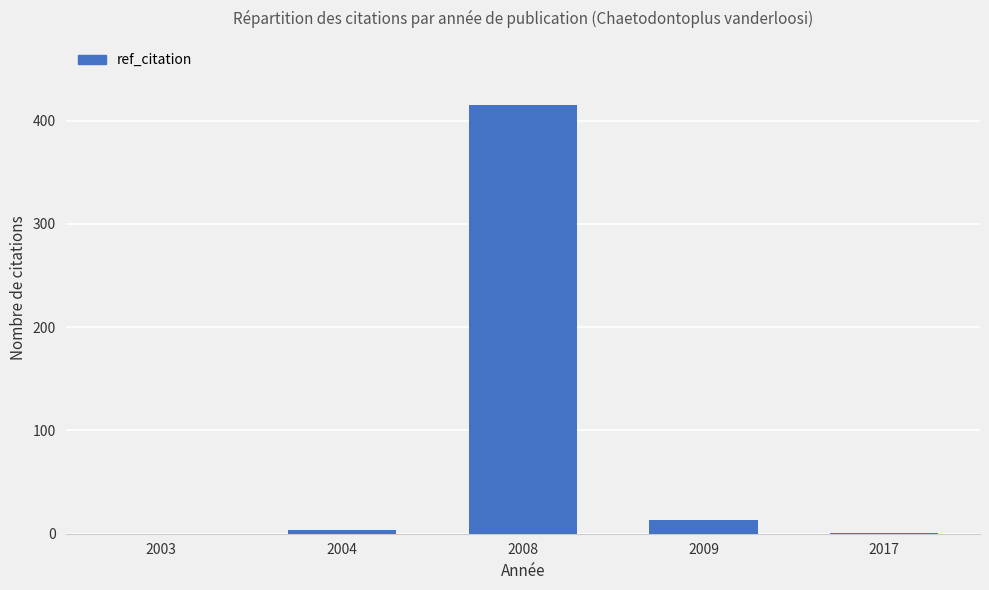

What is the greatest value displayed?

415